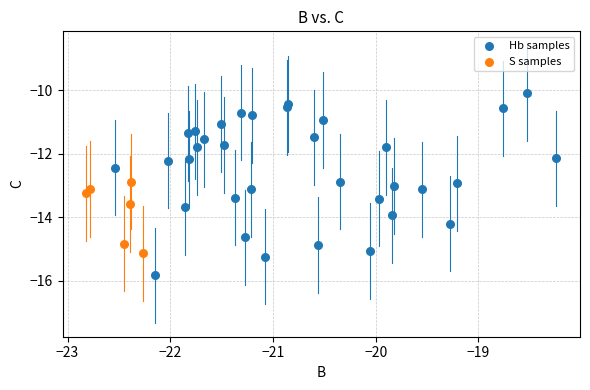

What are all the series names shown in the legend?

Hb samples, S samples